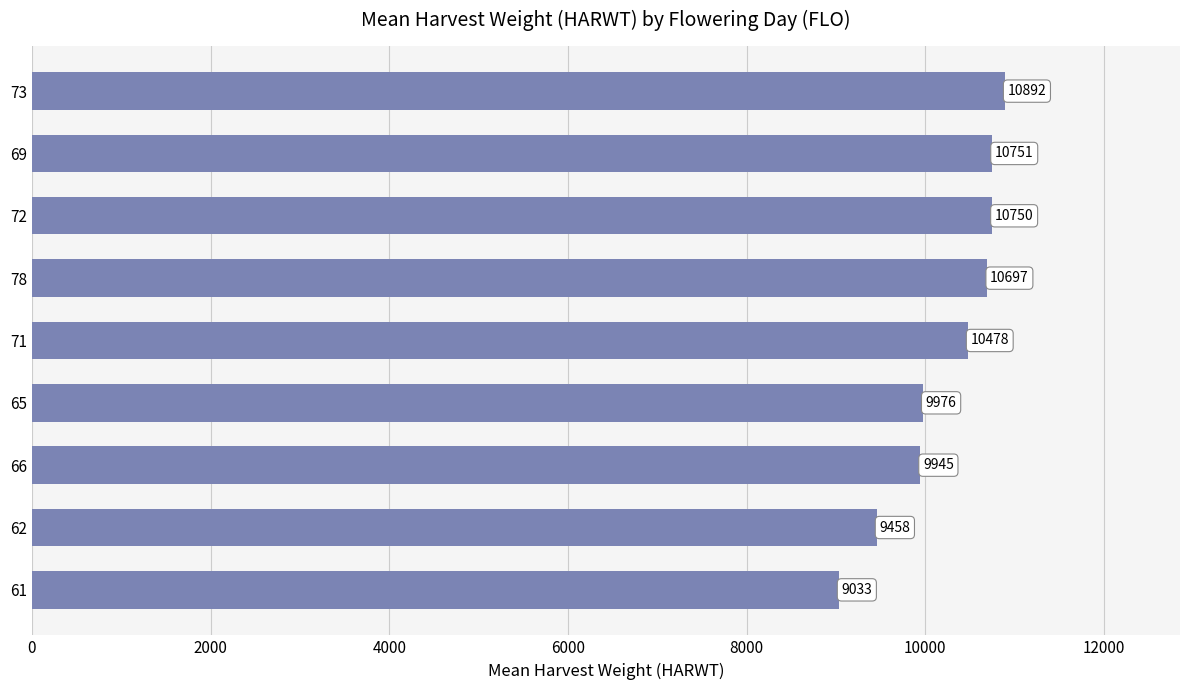

List the labels in order of value, largest first.

73, 69, 72, 78, 71, 65, 66, 62, 61